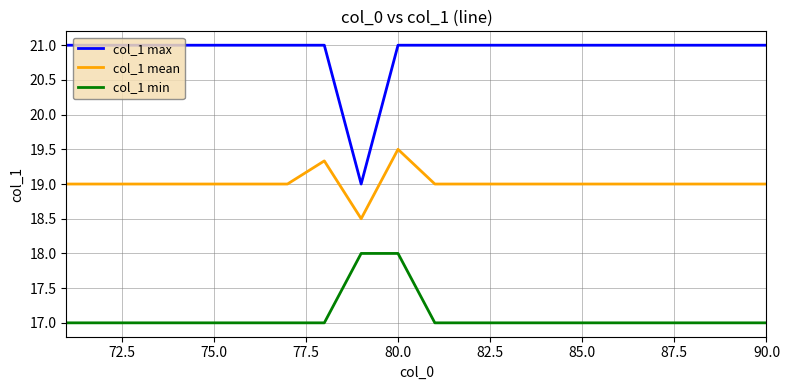

What is the difference between the maximum and minimum values in the col_1 min series?

1.0